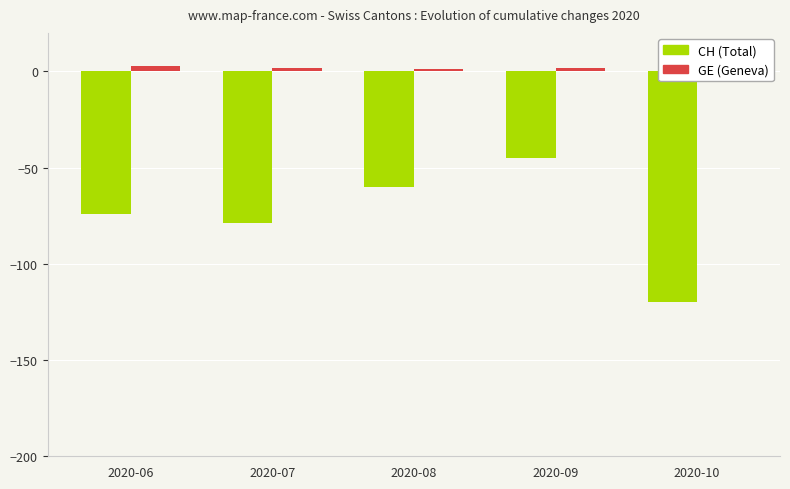

The value of CH at 2020-09 is -30. True or false?

False